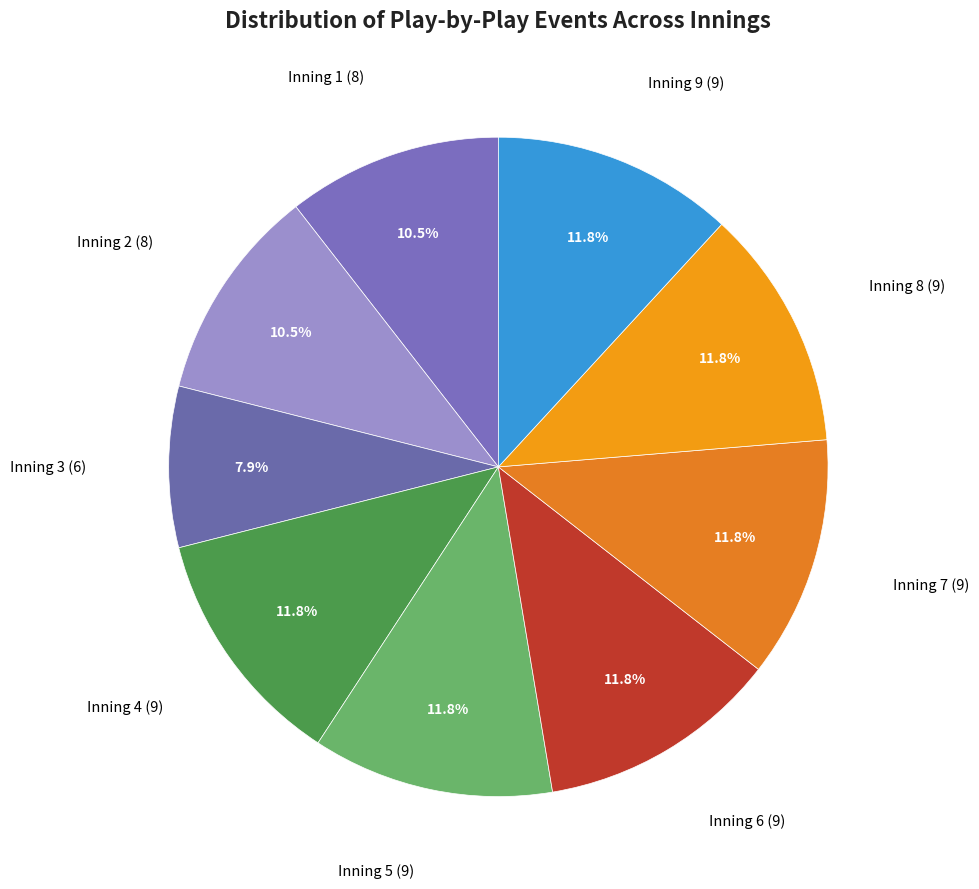

What is the largest slice in the pie chart?

Inning 4